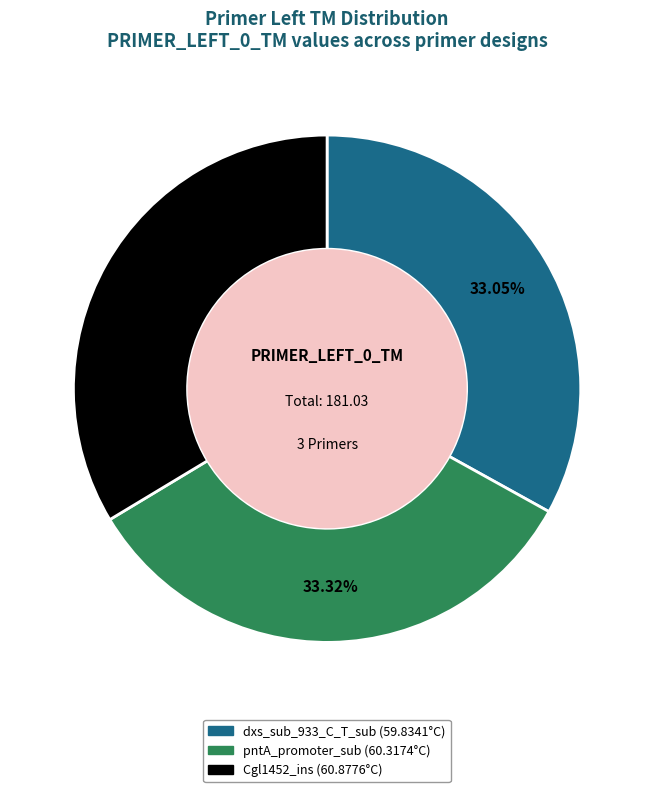

Is there a majority slice in this chart?

No